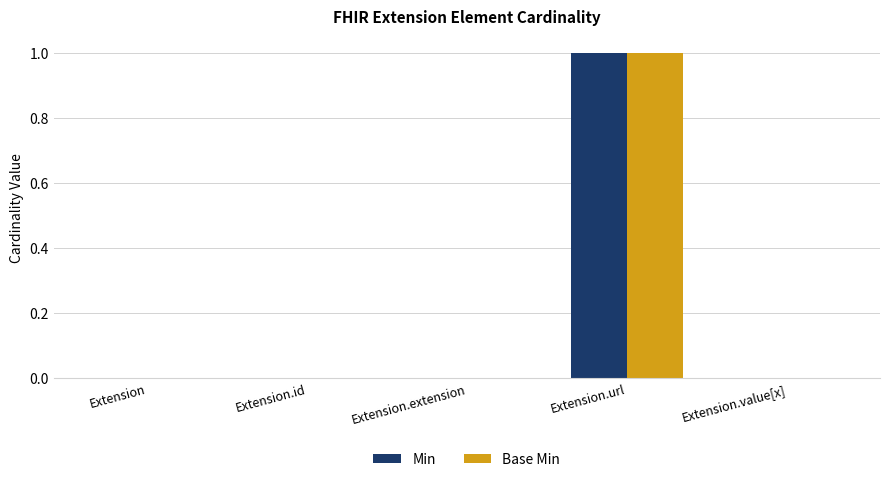

What is the maximum value for Base Min?

1